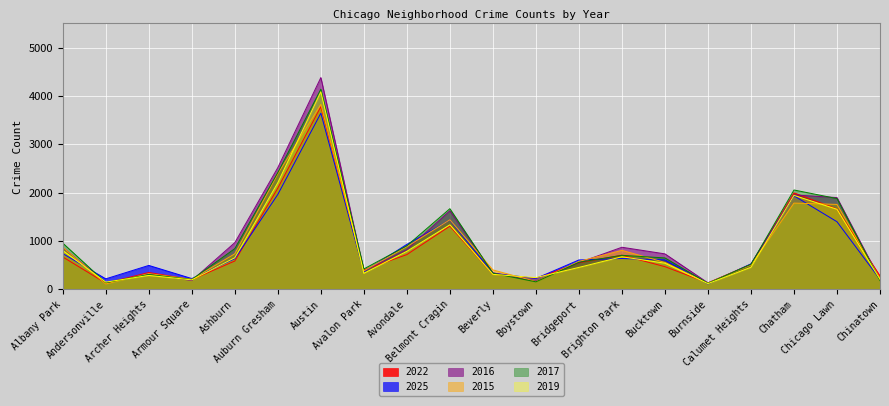

What is the value of the 2022 point at the 14th from the left?

704